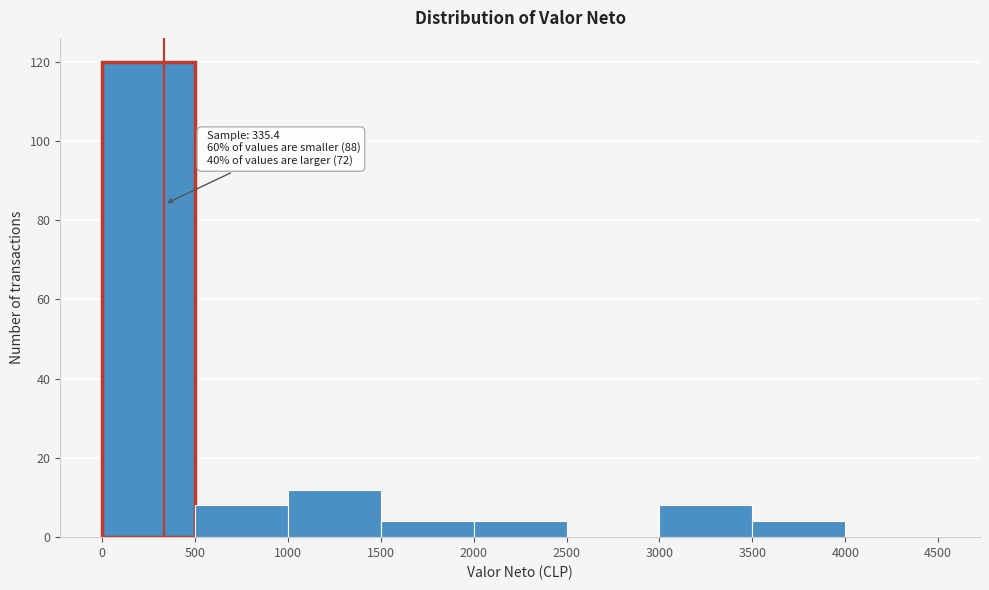

Which range on the x-axis has the tallest bar?

0 to 500